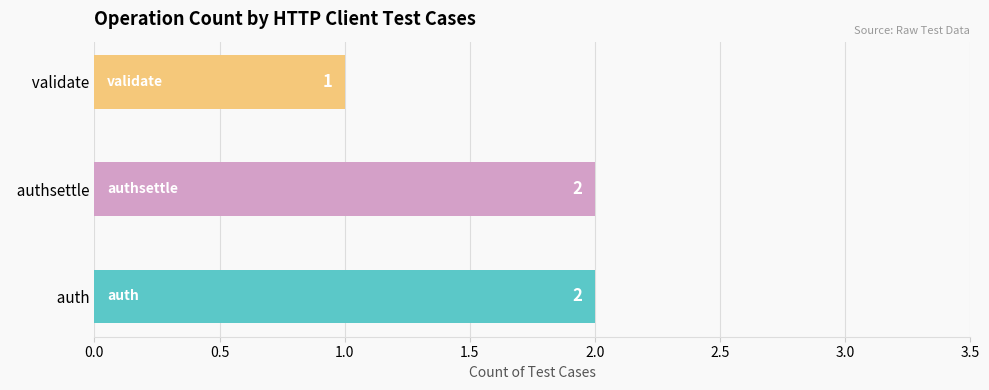

The value at   authsettle is 2. True or false?

True